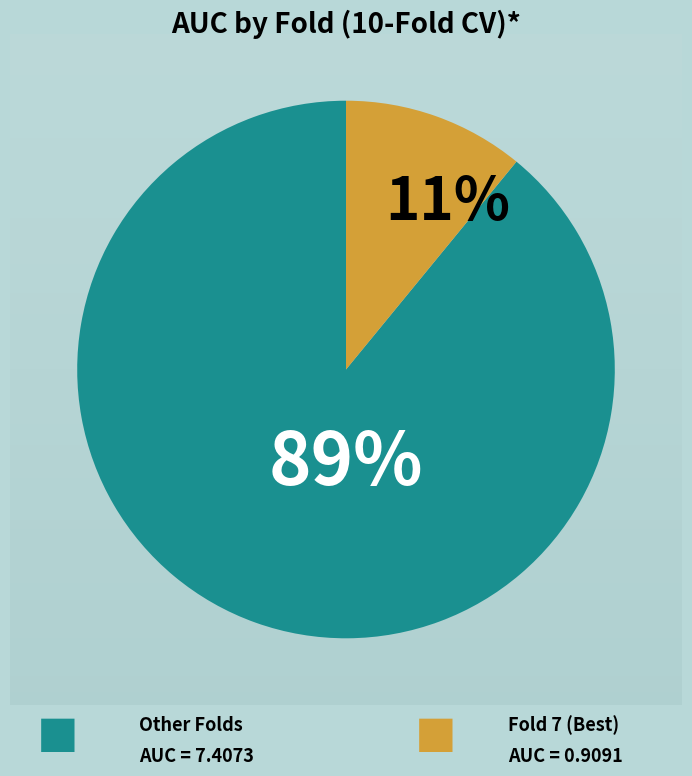

To the nearest percent, what is the difference between the largest and smallest slice percentages?

78%